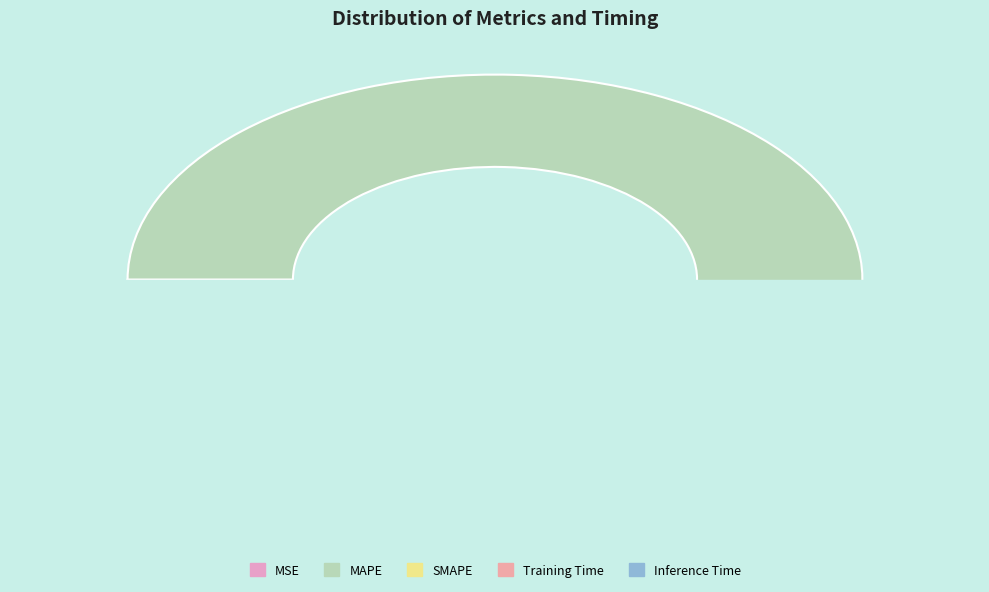

Which slice represents more than half of the pie?

MAPE